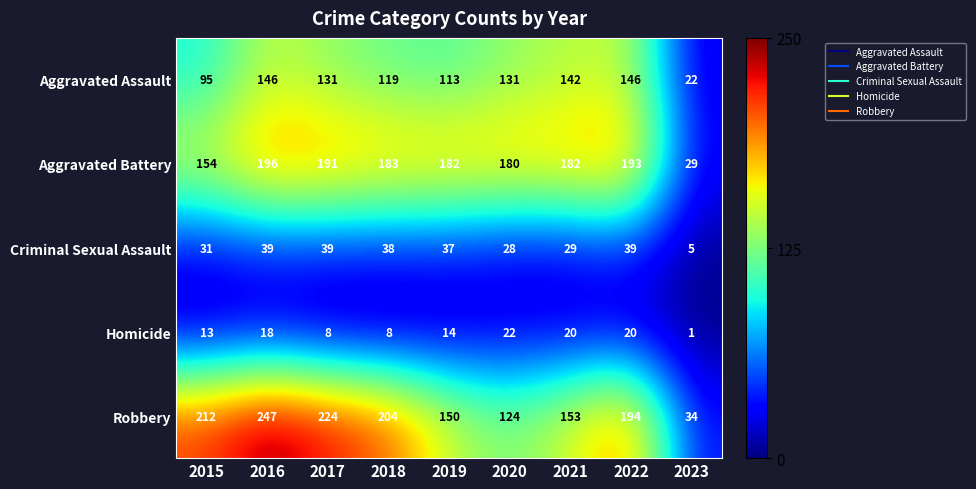

What is the maximum value for Robbery?

247